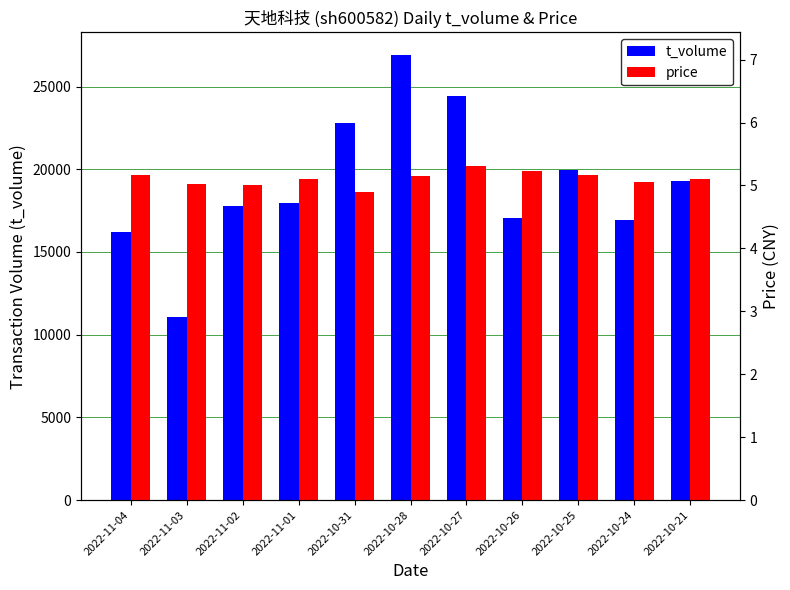

Which label corresponds to the largest value in the chart?

2022-10-28